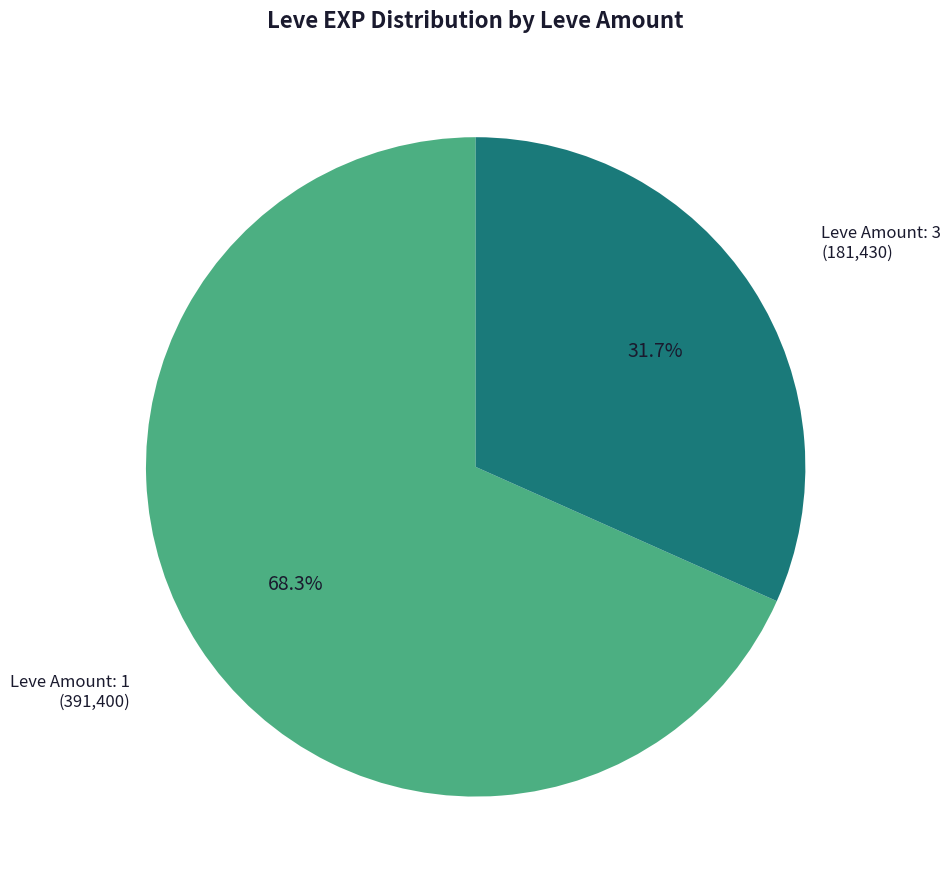

Do Leve Amount: 3 and Leve Amount: 1 together represent more than half of the pie?

Yes